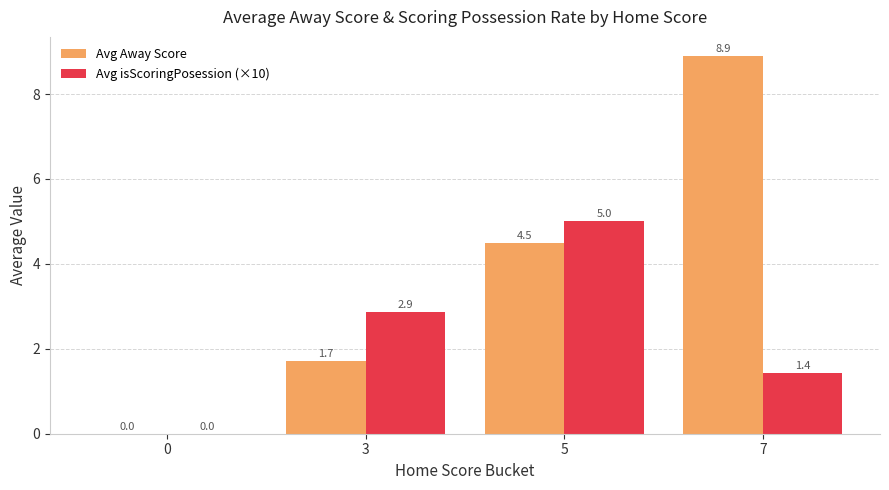

Are the bars horizontal?

No